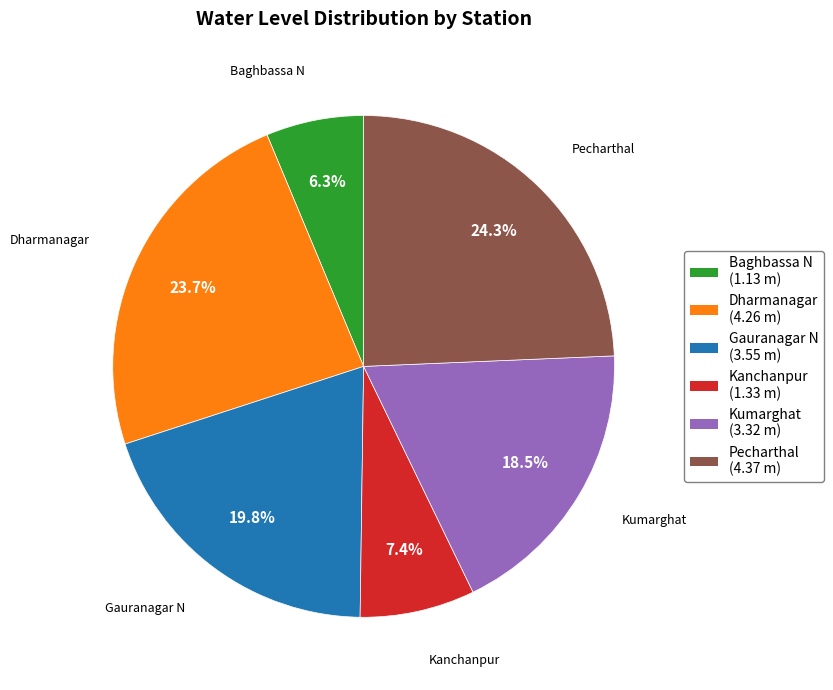

What percentage is the Kanchanpur slice, to the nearest percent?

7%